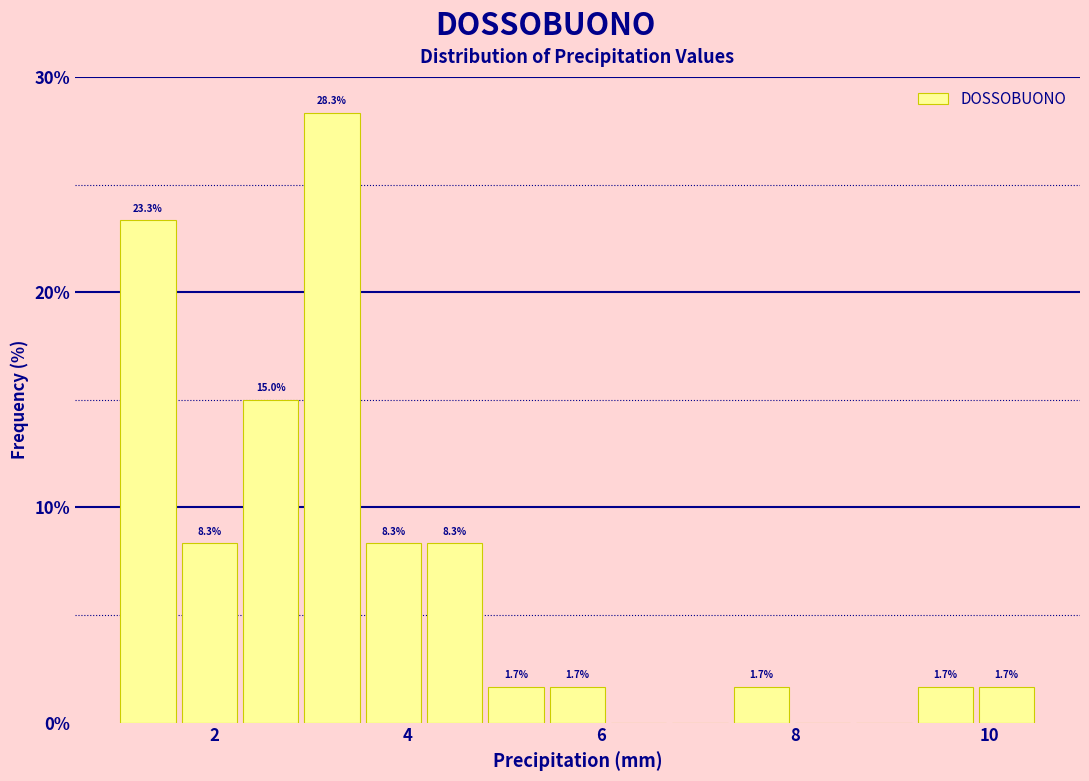

Read against the x-axis, roughly where is the centre of the tallest bar?

3.2